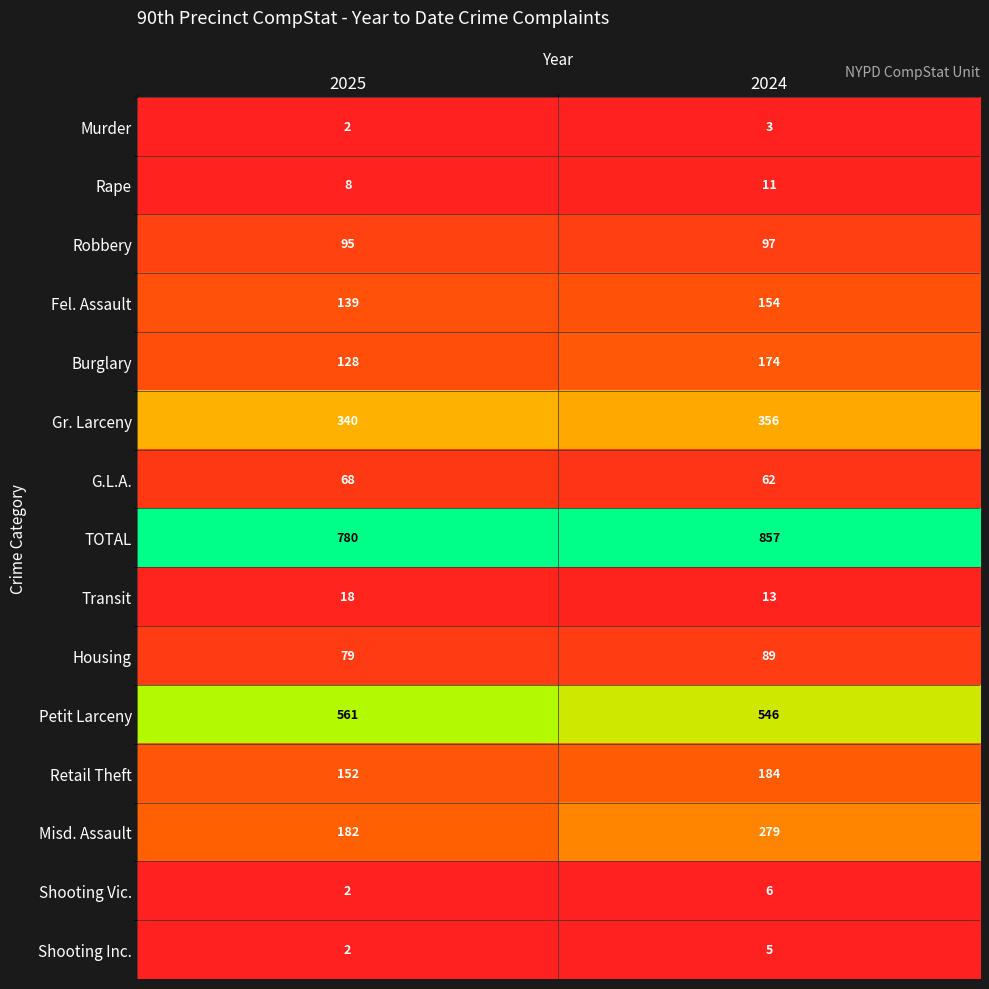

What is the total value across all series at 2024?

2836